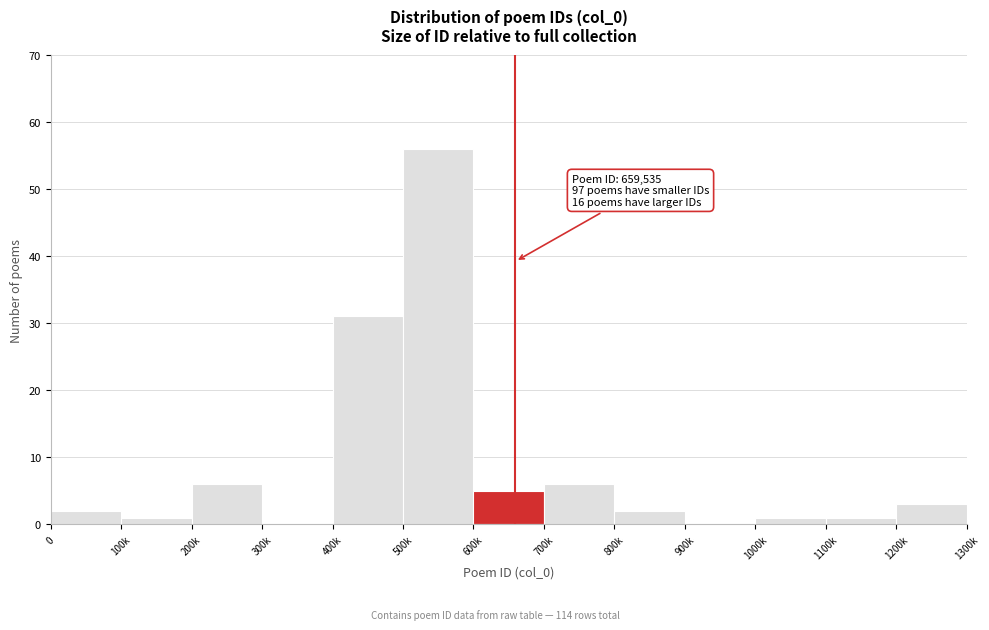

Reading right to left, transcribe all the data shown in this chart.

1200k=3	1100k=1	1000k=1	900k=0	800k=2	700k=6	600k=5	500k=56	400k=31	300k=0	200k=6	100k=1	0=2